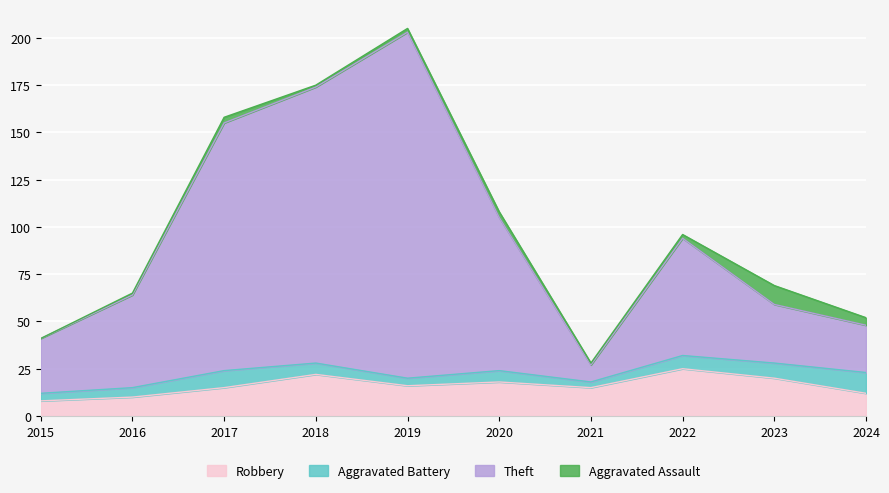

The Robbery series shows 7 at 2023. True or false?

False